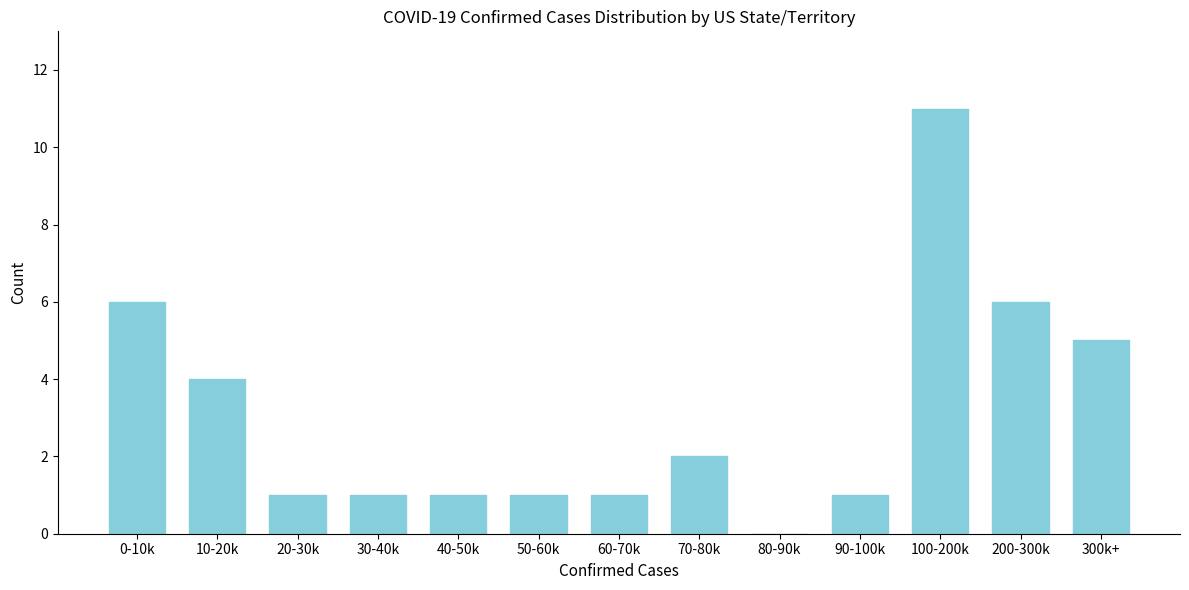

Reading left to right, transcribe all the data shown in this chart.

0-10k=6	10-20k=4	20-30k=1	30-40k=1	40-50k=1	50-60k=1	60-70k=1	70-80k=2	80-90k=0	90-100k=1	100-200k=11	200-300k=6	300k+=5